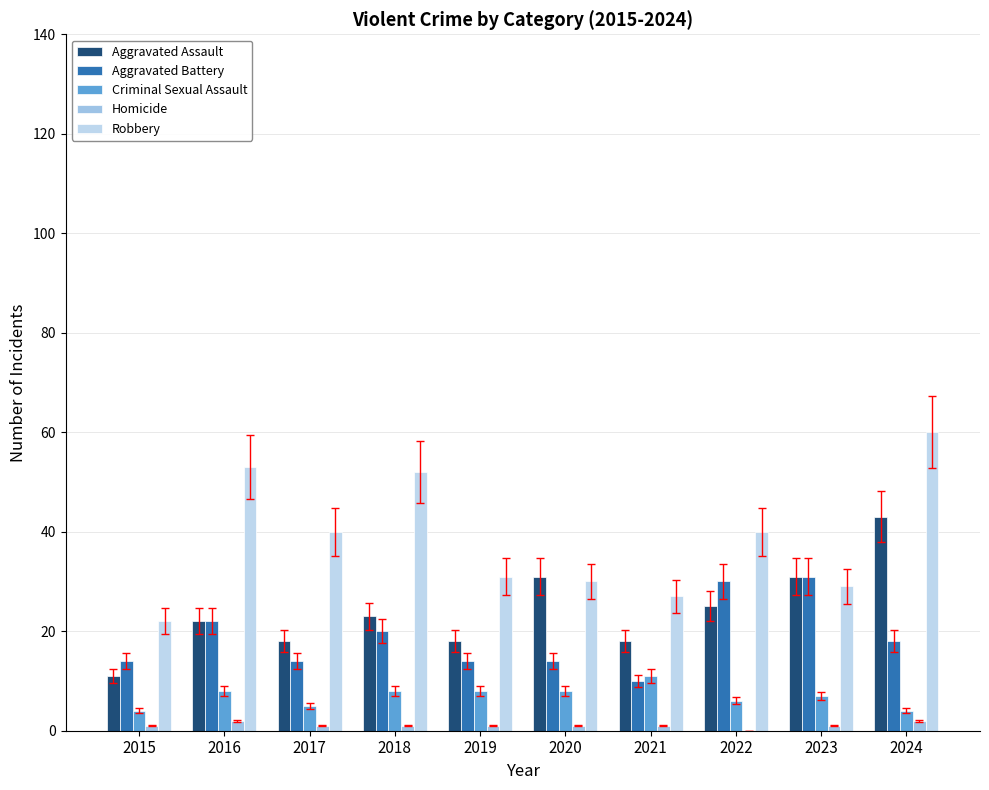

List the series in order of their peak value, highest first.

Robbery, Aggravated Assault, Aggravated Battery, Criminal Sexual Assault, Homicide